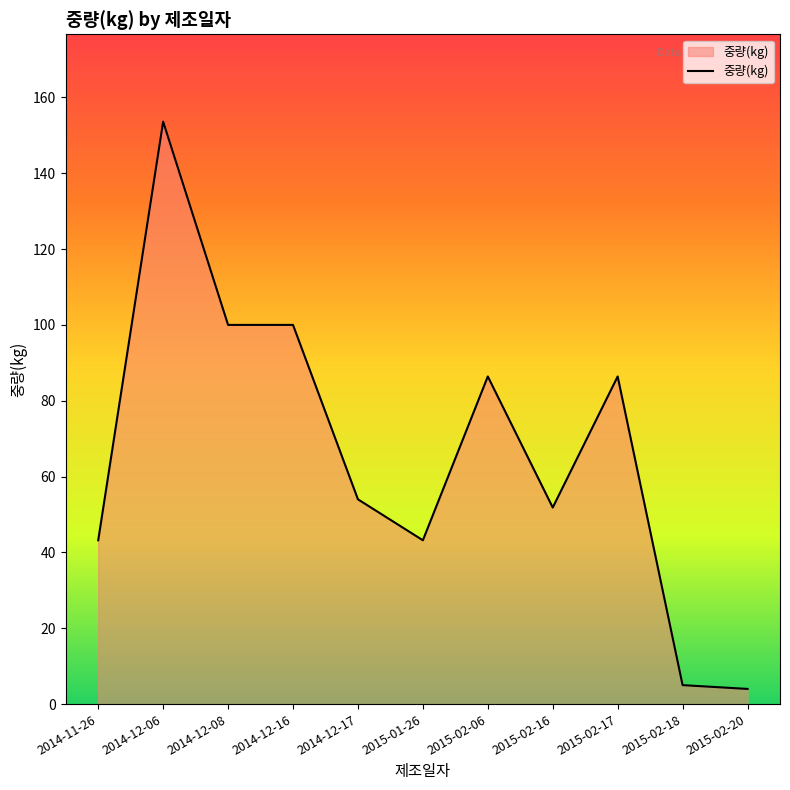

At which category does the chart reach its peak across all series?

2014-12-06